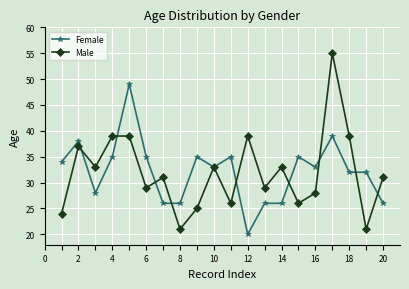

What is the highest value of the Male series?

55